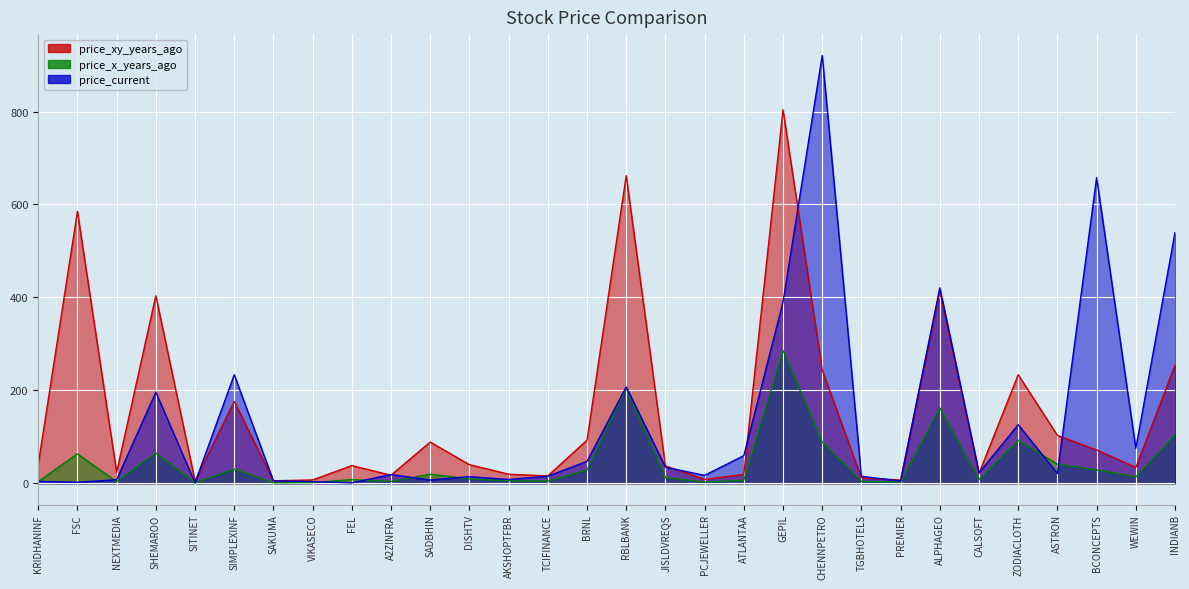

What is the value of the price_xy_years_ago point at the 1st from the left?

40.5